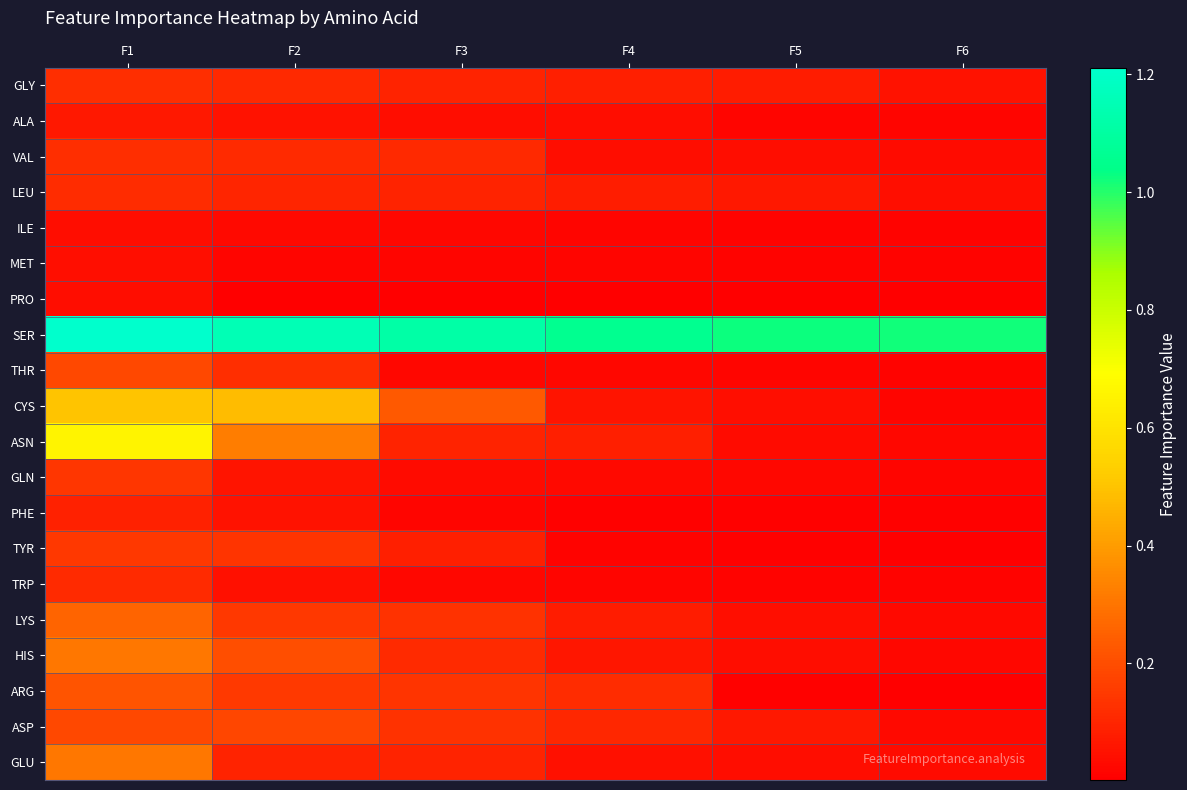

How many distinct data groups are displayed?

20